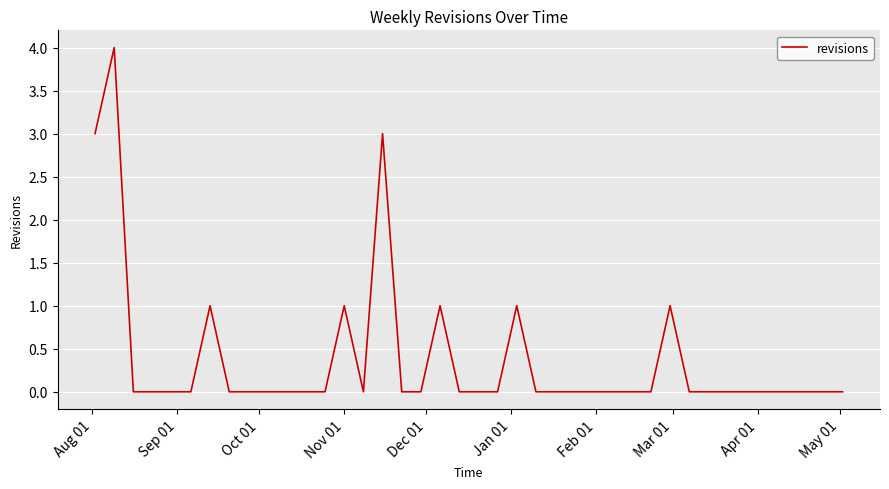

Reading right to left, list all the values displayed in this chart.

0	0	0	0	0	0	0	0	0	1	0	0	0	0	0	0	0	1	0	0	0	1	0	0	3	0	1	0	0	0	0	0	0	1	0	0	0	0	4	3